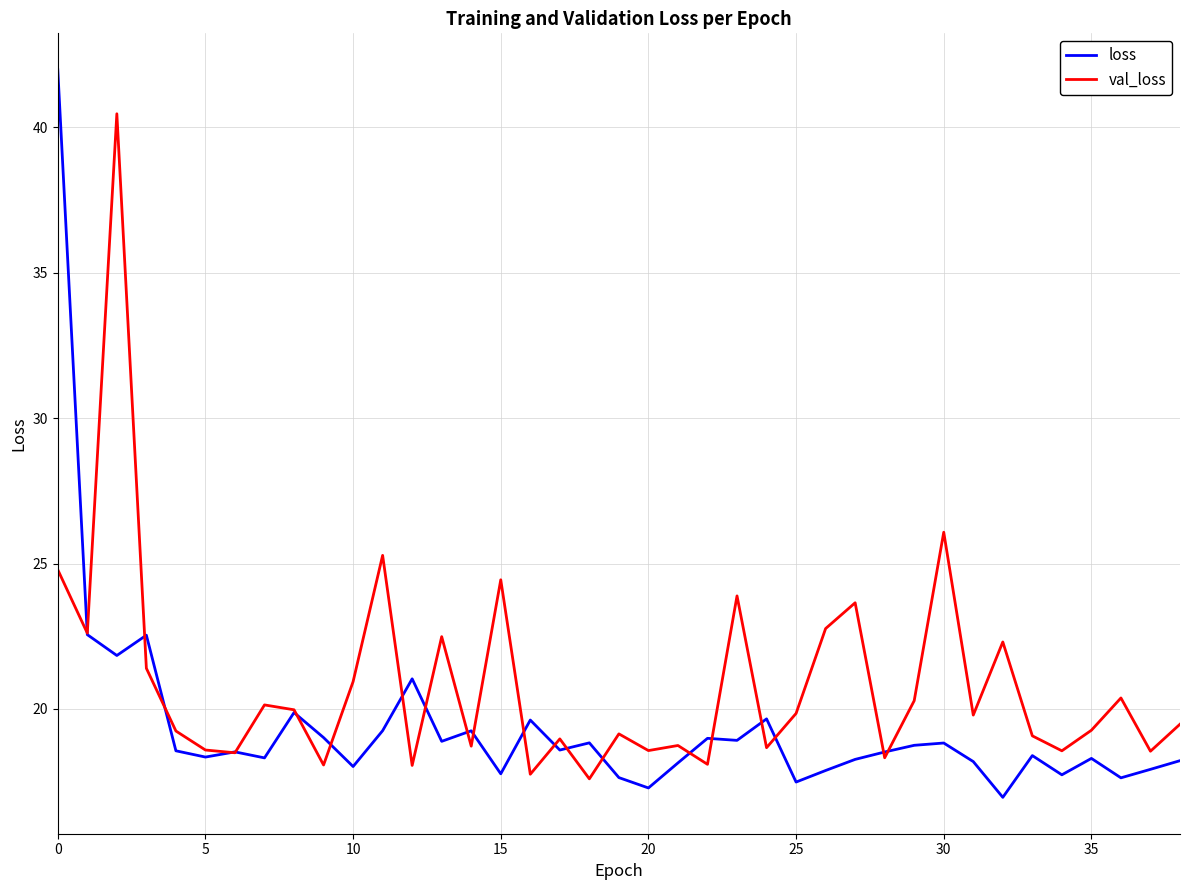

Which series has the largest total across all categories?

val_loss